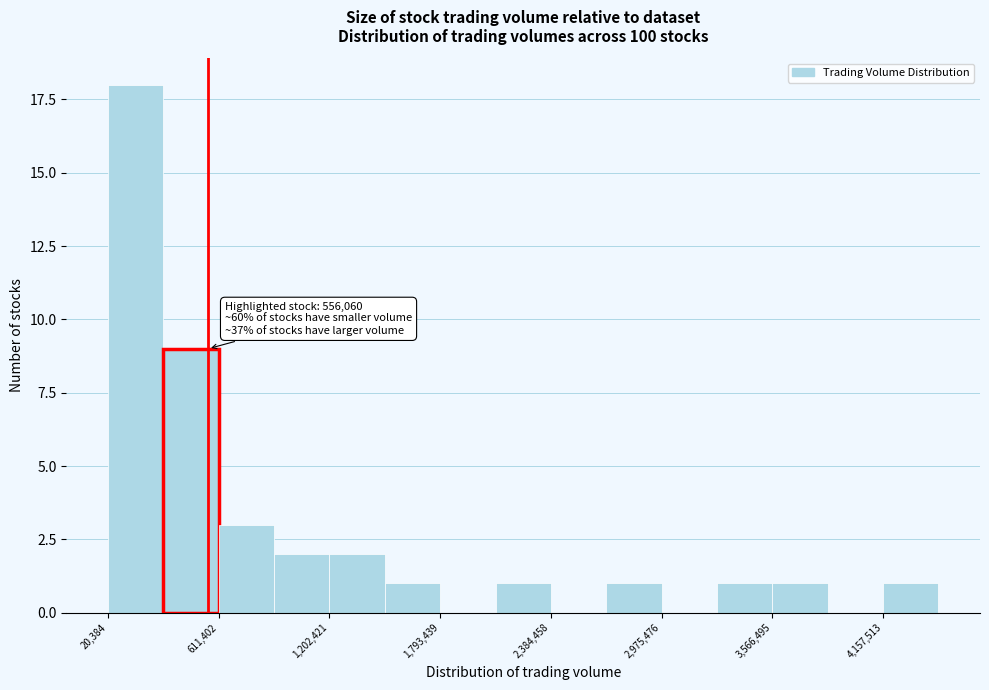

Around what value on the x-axis is the tallest bar? Give the approximate position of its centre, as read against the axis.

200000